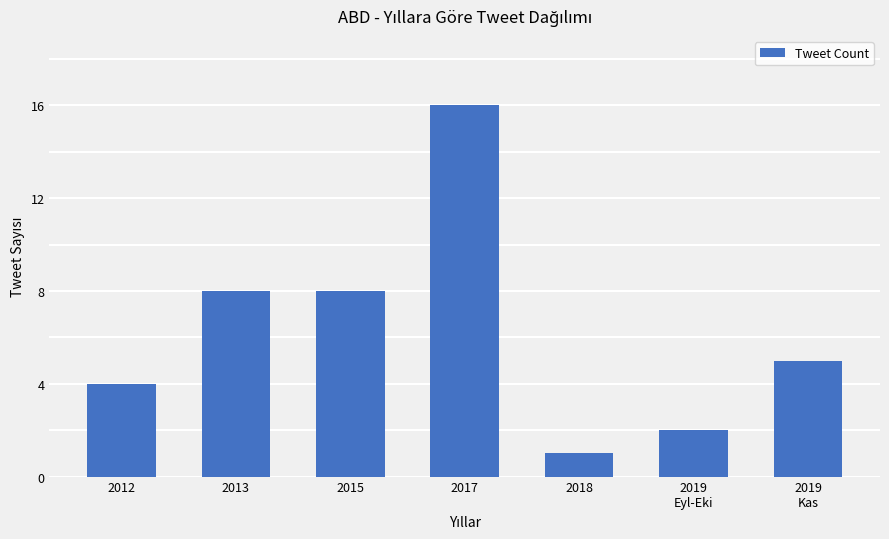

What is the change in value from 2017 to 2019
Eyl-Eki?

-14